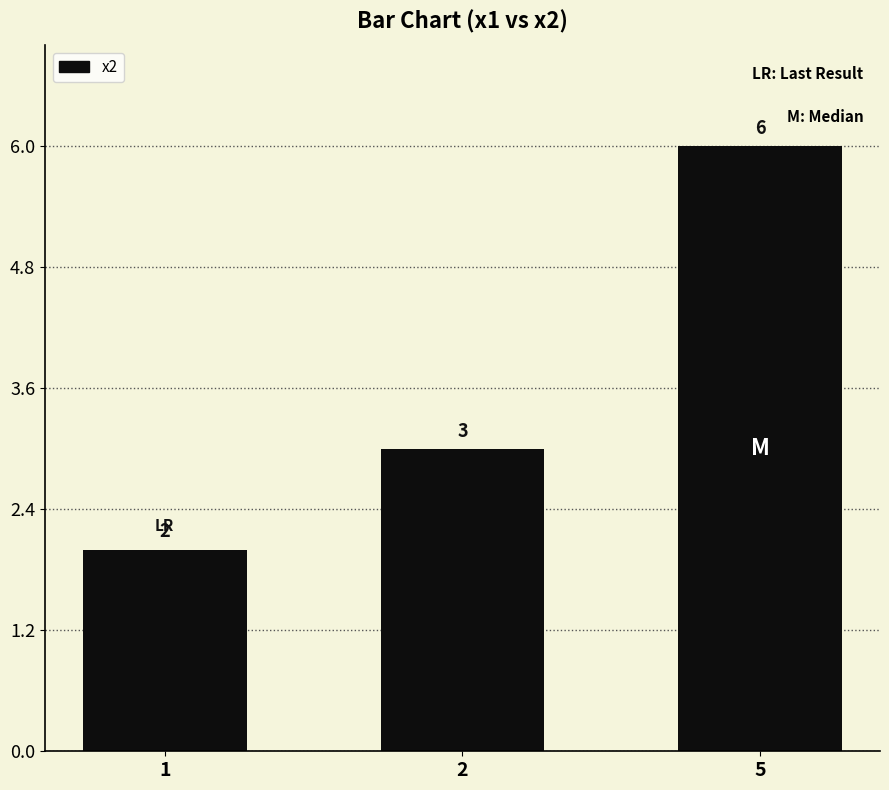

What is the difference between the maximum and minimum values?

4